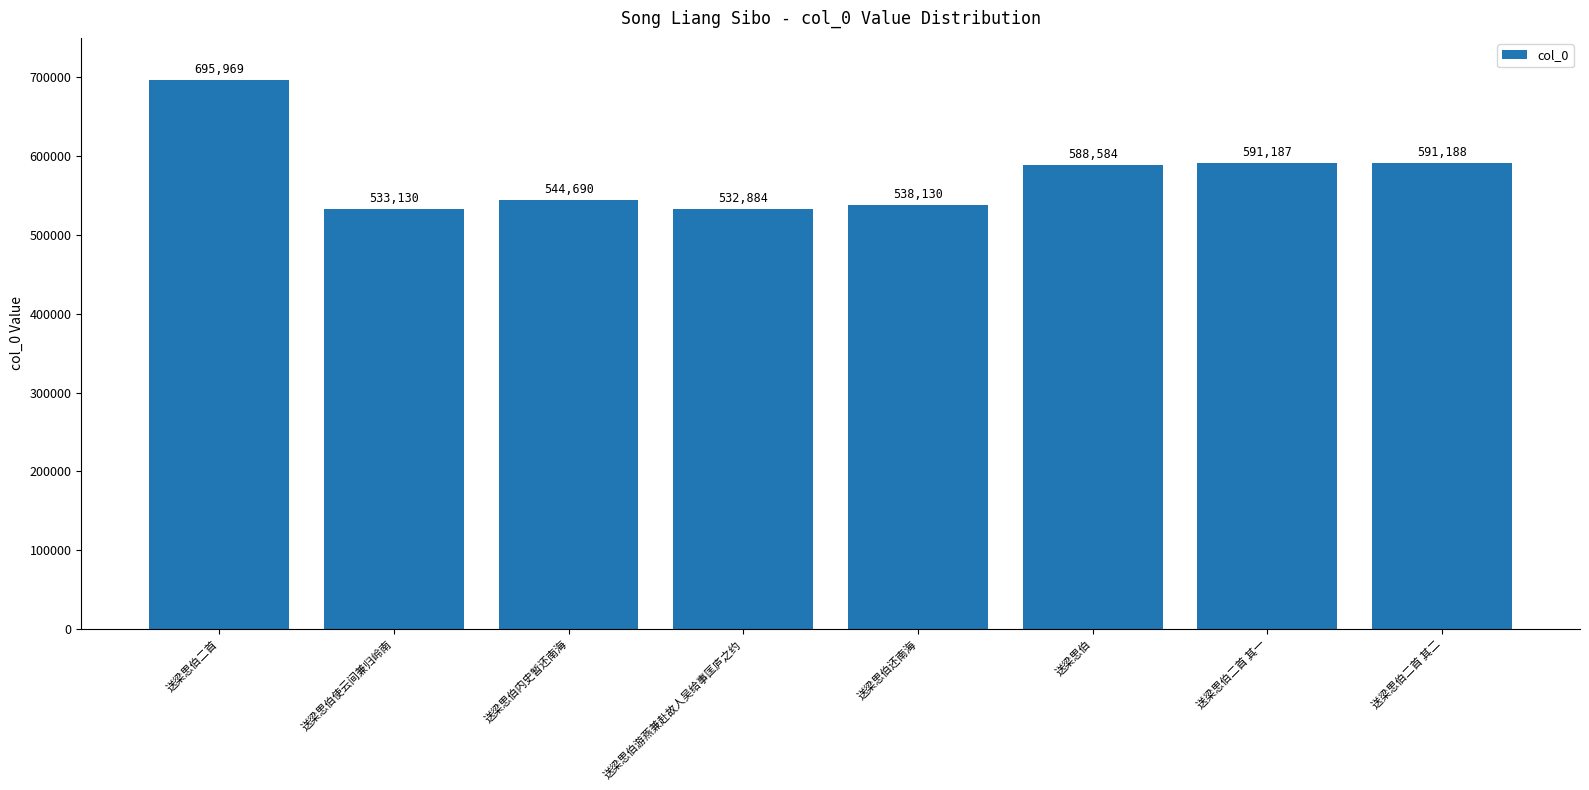

Which category has the highest value across all series?

送梁思伯二首